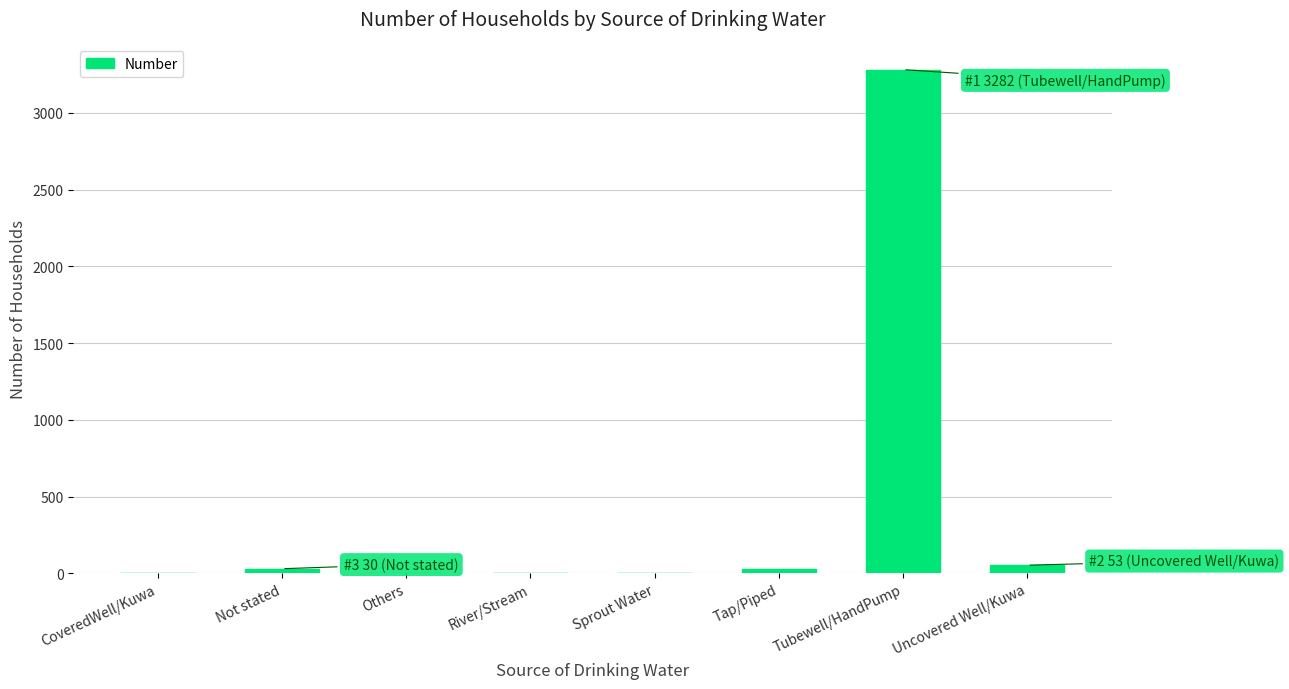

What is the greatest value displayed?

3282